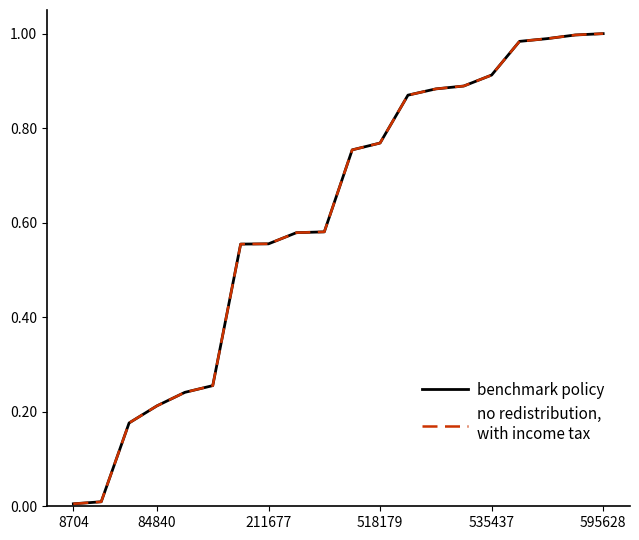

Does the chart have visible grid lines?

No